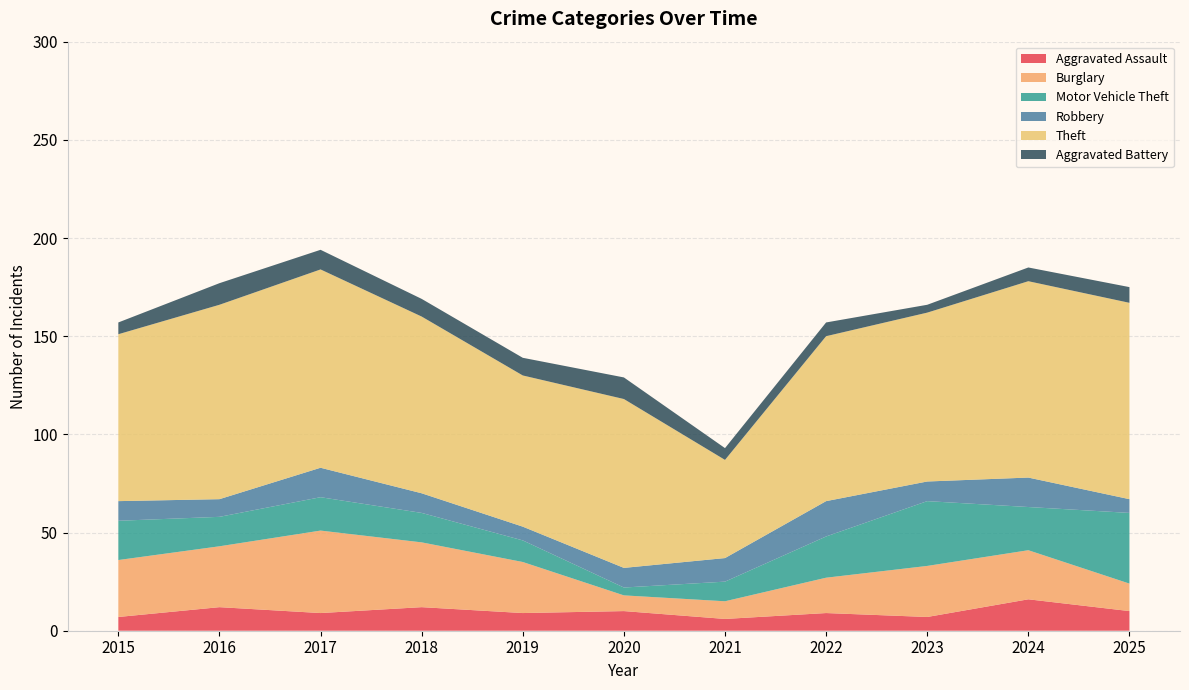

Reading left to right, extract all data points from this chart.

Aggravated Assault: 7	12	9	12	9	10	6	9	7	16	10
Burglary: 29	31	42	33	26	8	9	18	26	25	14
Motor Vehicle Theft: 20	15	17	15	11	4	10	21	33	22	36
Robbery: 10	9	15	10	7	10	12	18	10	15	7
Theft: 85	99	101	90	77	86	50	84	86	100	100
Aggravated Battery: 6	11	10	9	9	11	6	7	4	7	8